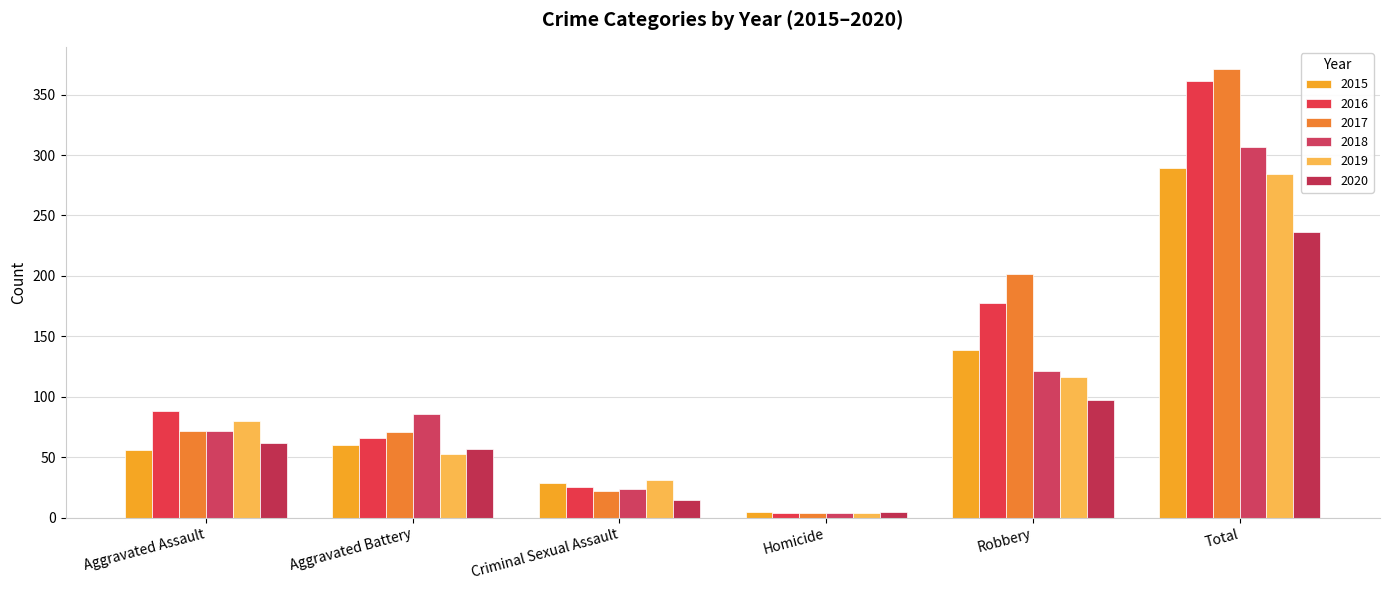

Reading right to left, transcribe all the data shown in this chart.

2015: 289	139	5	29	60	56
2016: 361	178	4	25	66	88
2017: 371	202	4	22	71	72
2018: 307	121	4	24	86	72
2019: 284	116	4	31	53	80
2020: 236	97	5	15	57	62